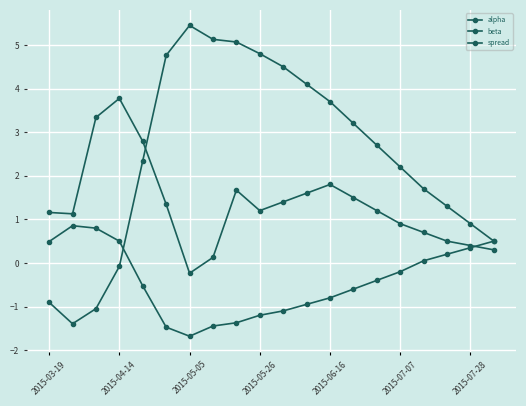

How many series are shown in this chart?

3